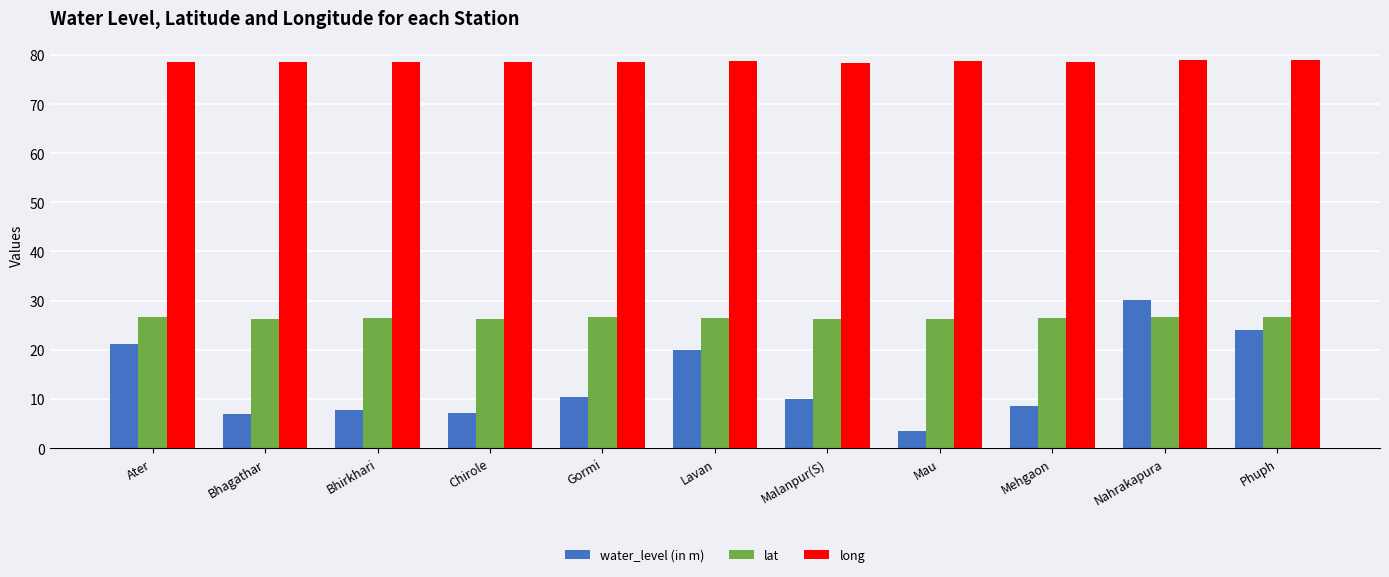

Which series has the widest spread of values?

water_level (in m)